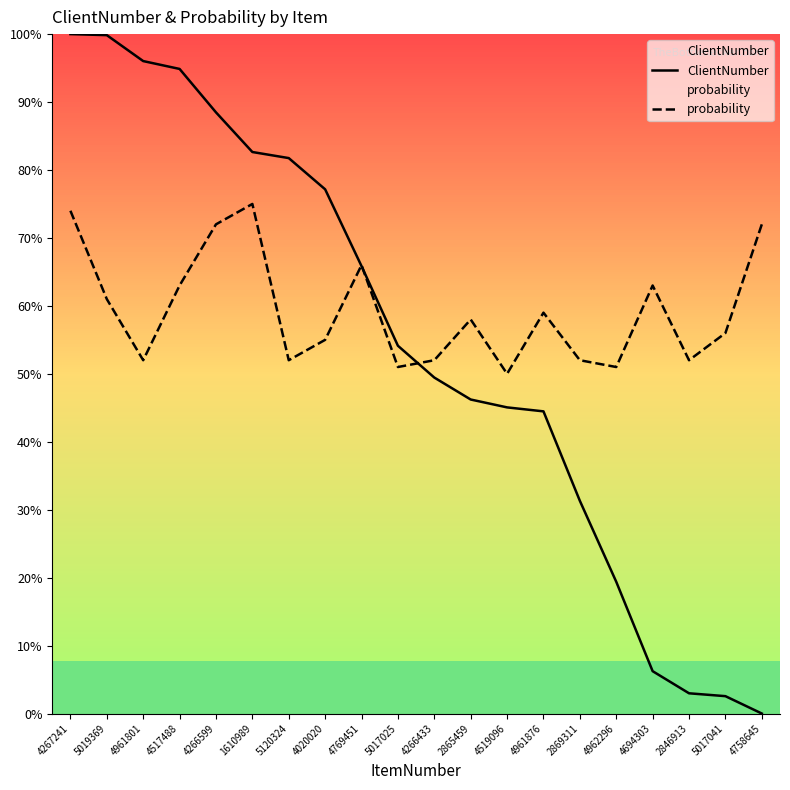

Count the number of categories in the chart.

20